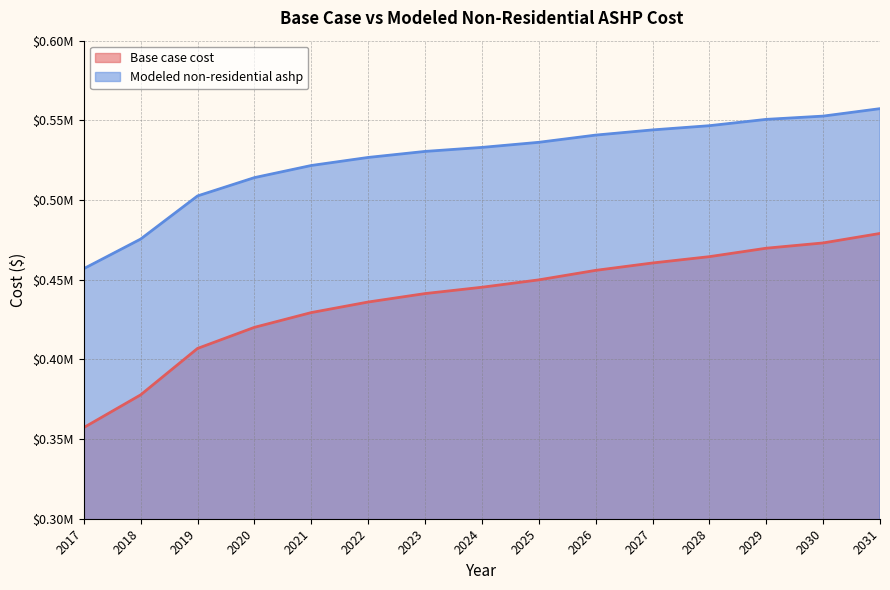

What is the approximate value of Modeled non-residential ashp at 2029?

550609.0